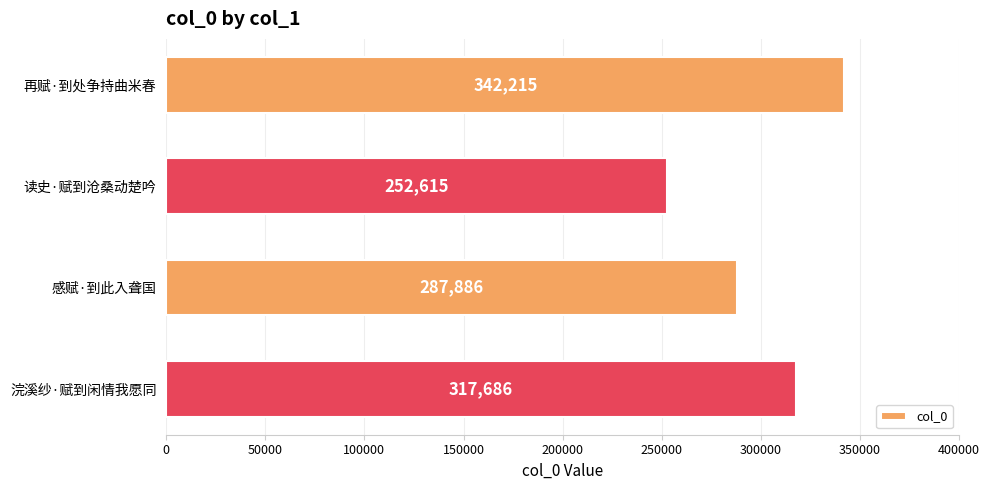

What is the difference between the maximum and minimum values?

89600